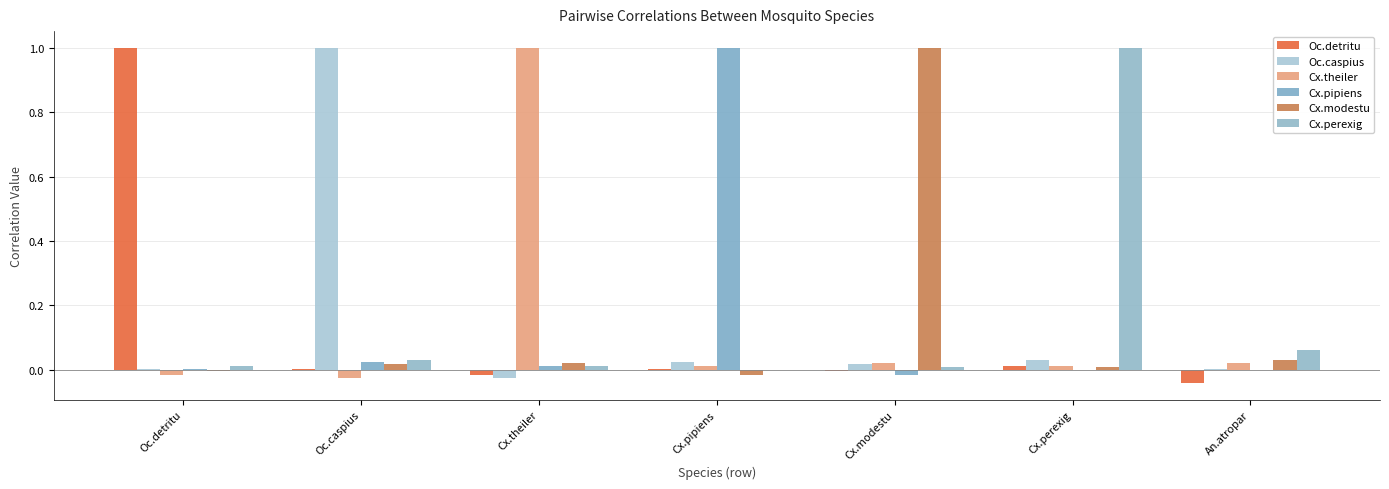

How many series are shown in this chart?

6